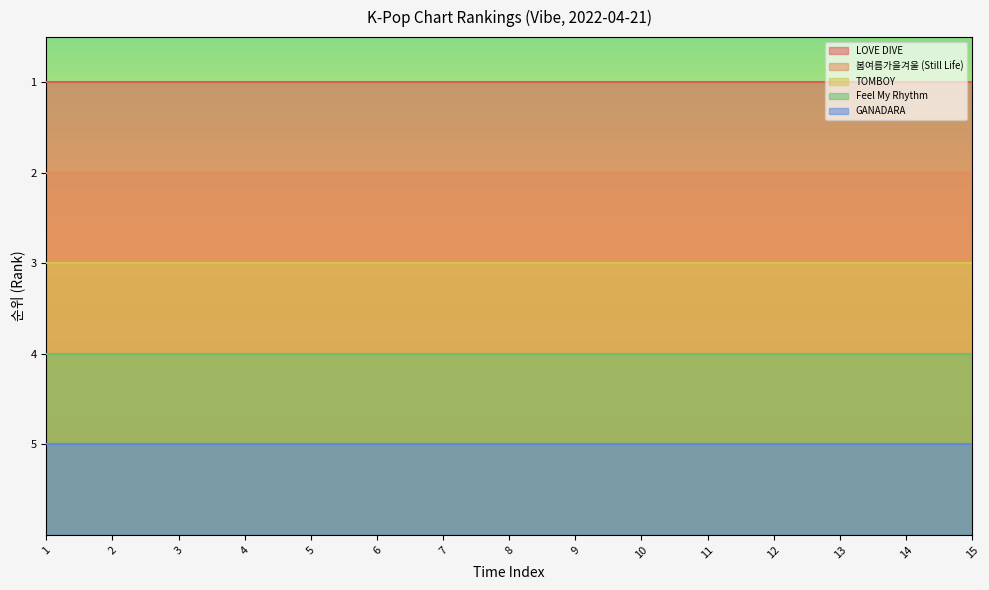

At which label is 봄여름가을겨울 (Still Life) closest to 2?

1